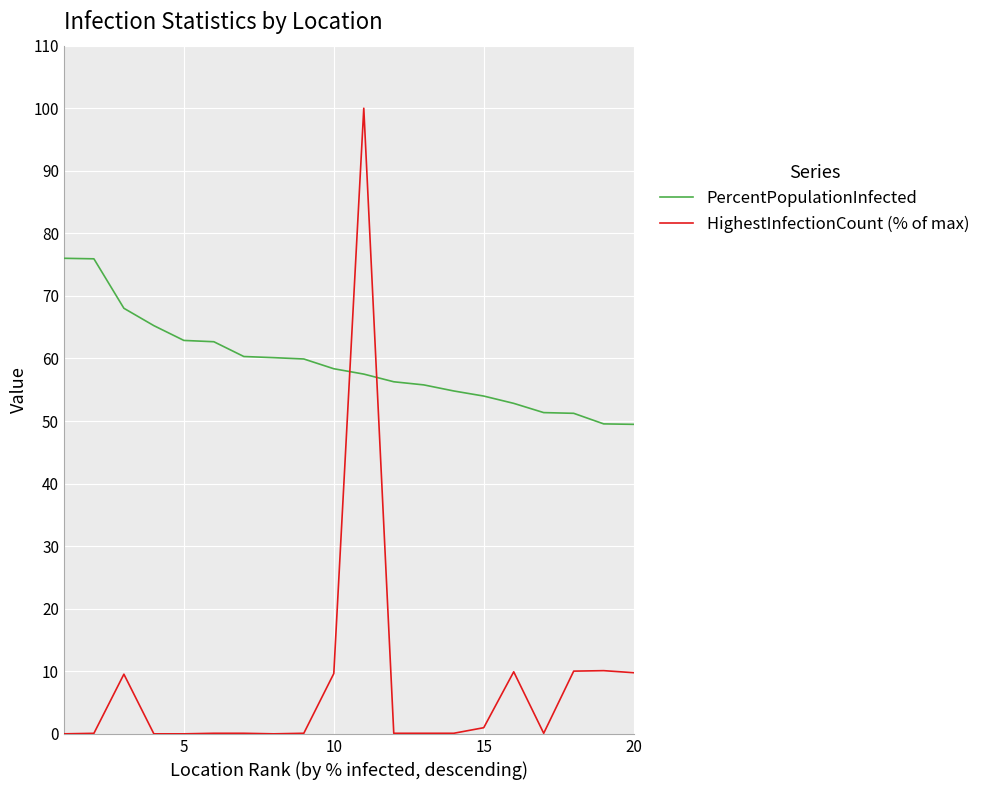

List the series in order of their overall mean, highest first.

PercentPopulationInfected, HighestInfectionCount (% of max)